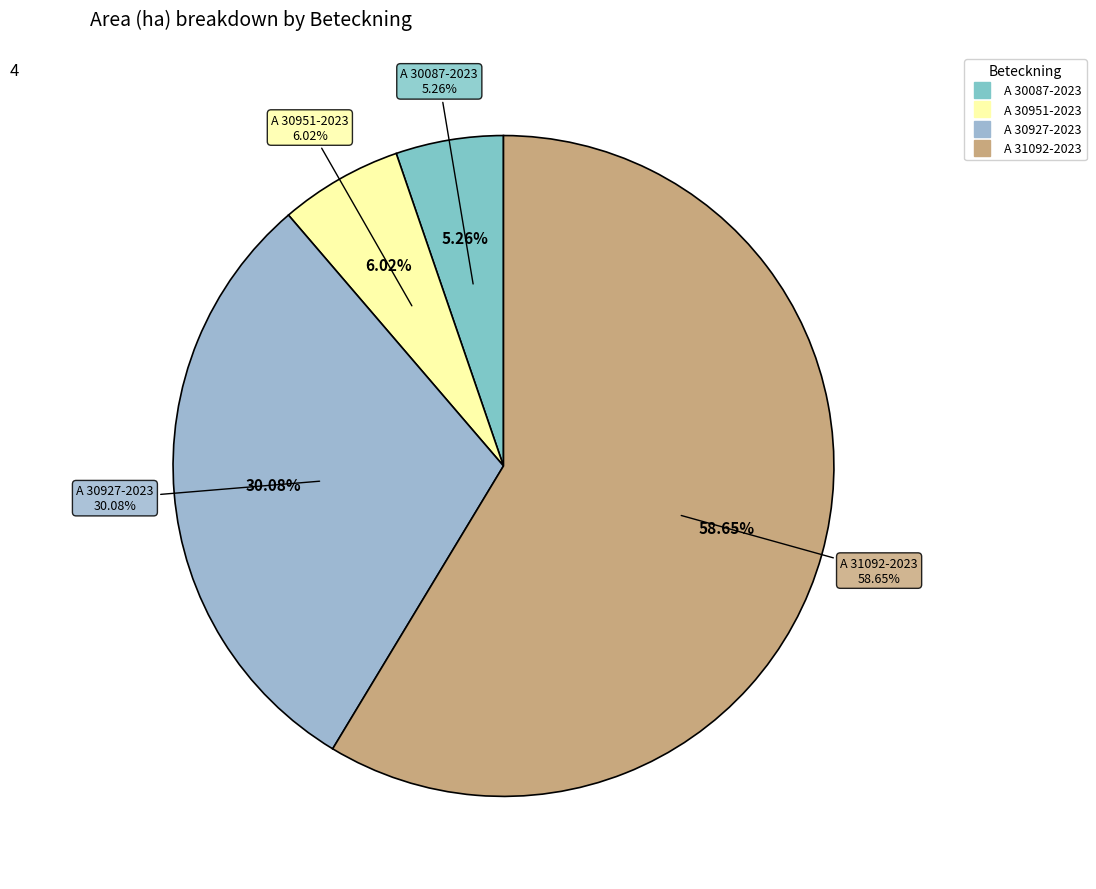

Approximately how many times larger is the value at A 30951-2023 compared to A 30927-2023?

0.2